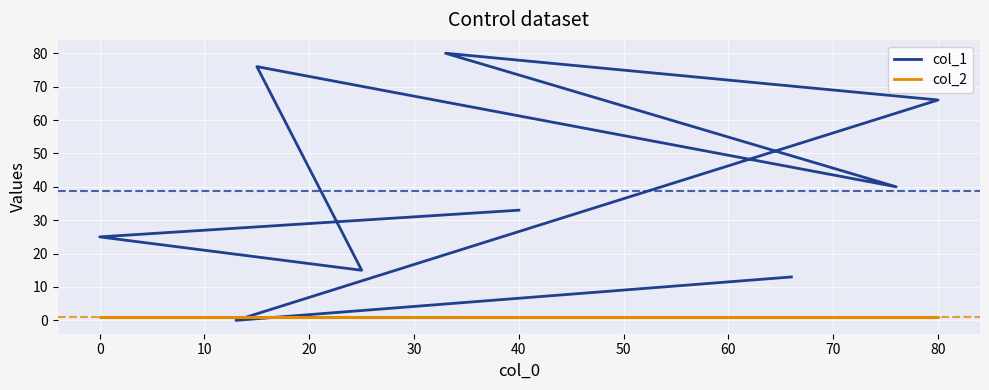

Is it true that col_2 equals 2 at 20?

False